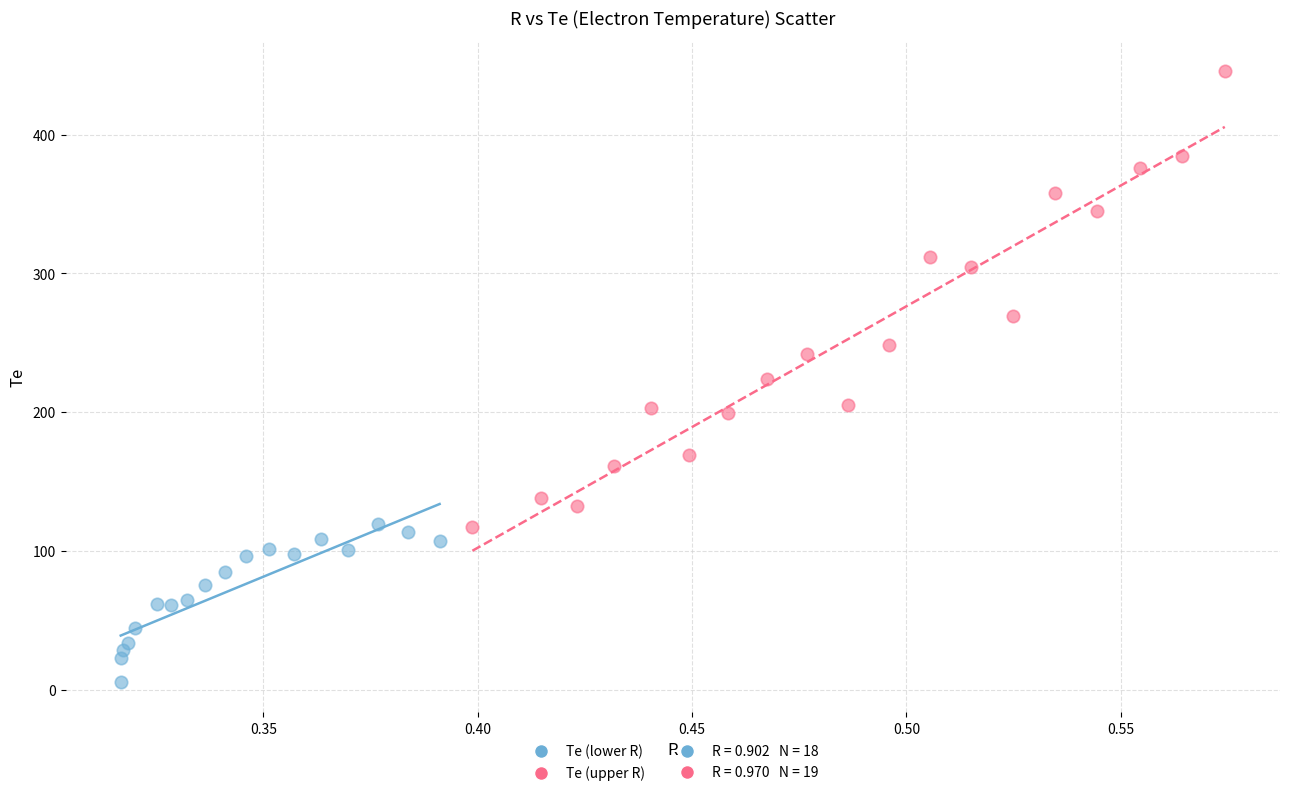

Which series reaches the minimum Y coordinate?

Te (lower R)